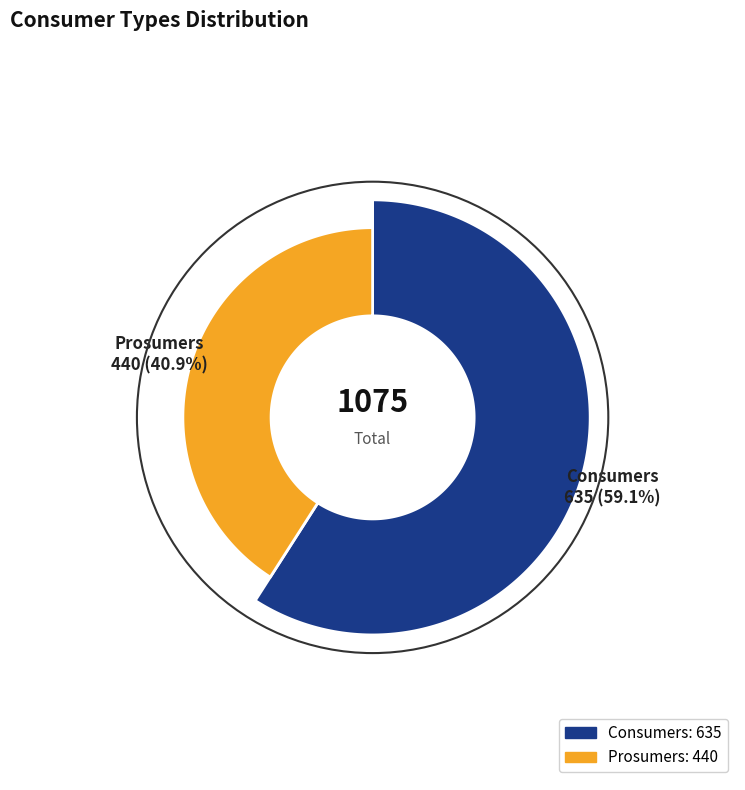

Does Prosumers represent more than half of the total?

No